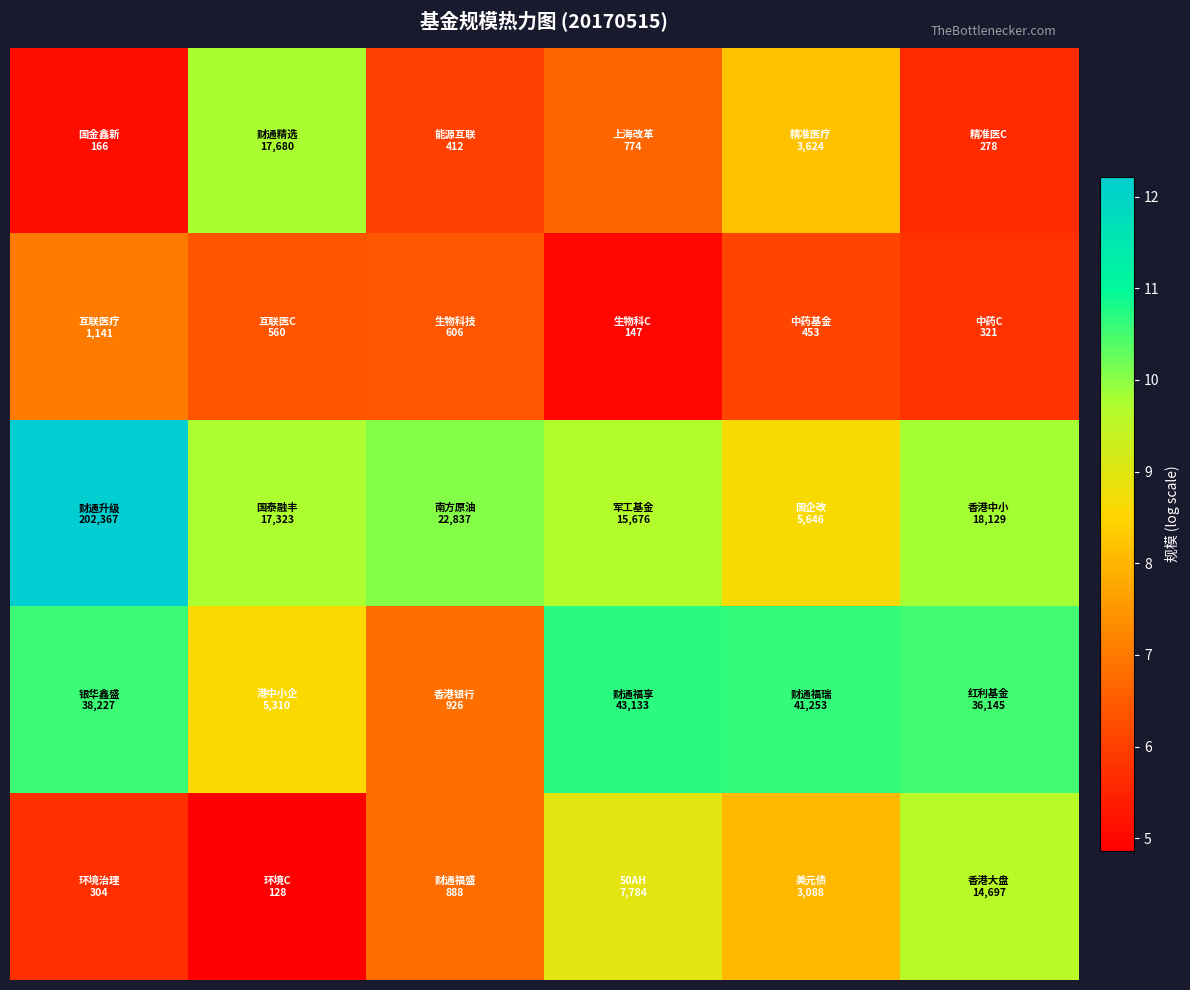

What is the minimum value shown in the chart?

4.9